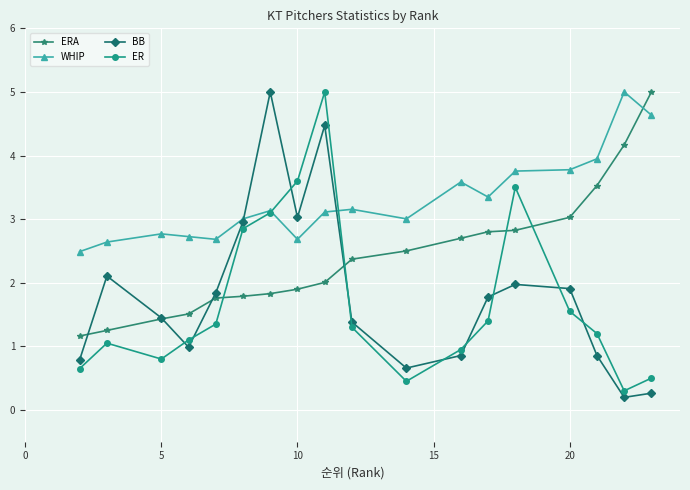

What is the maximum value shown in the chart?

5.0